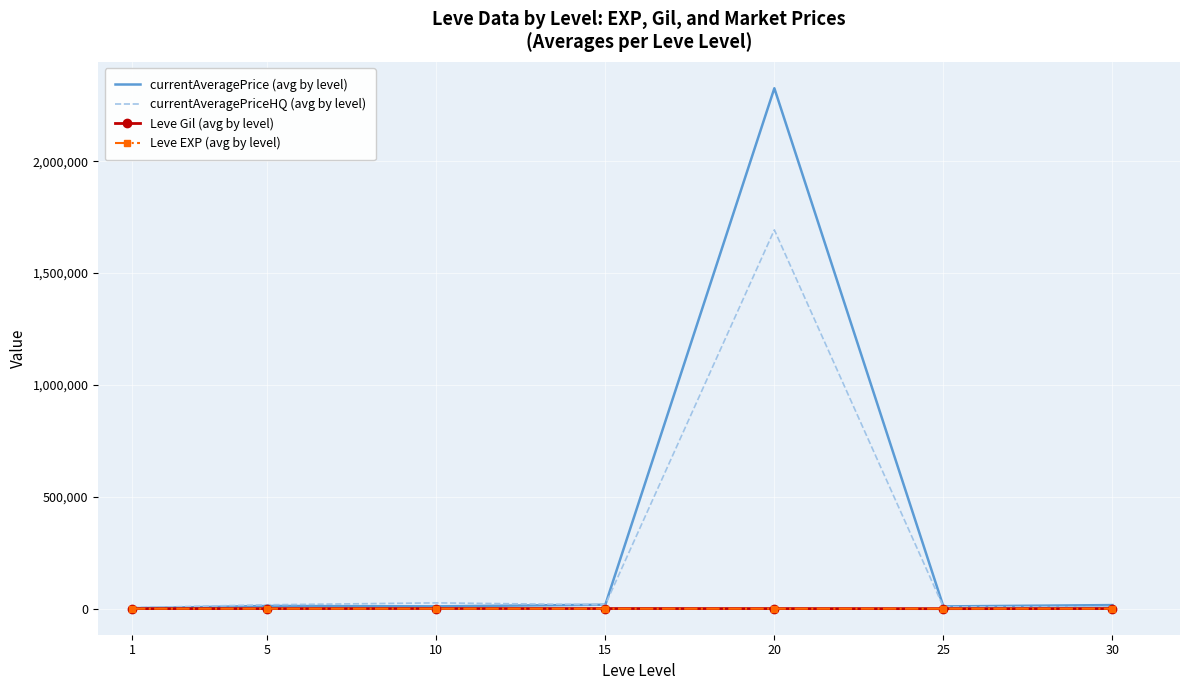

Which series changed the most between 20 and 25?

currentAveragePrice (avg by level)